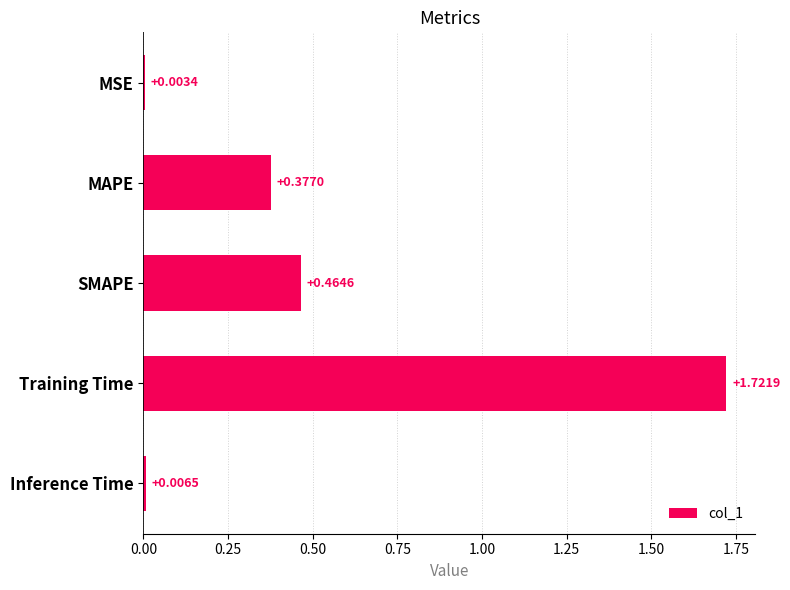

What is the sum of all values?

2.6